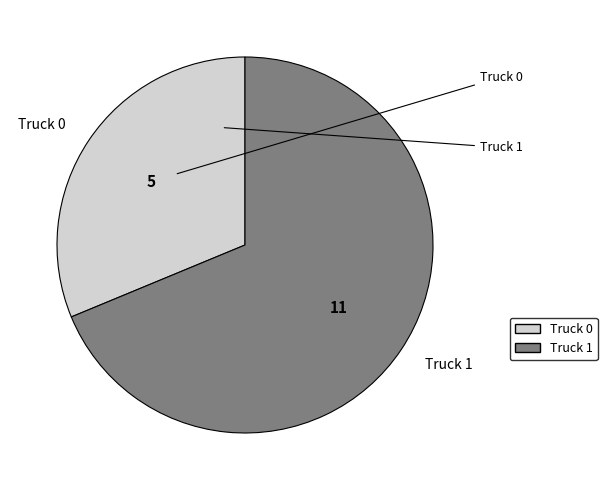

Does Truck 0 represent more than half of the total?

No